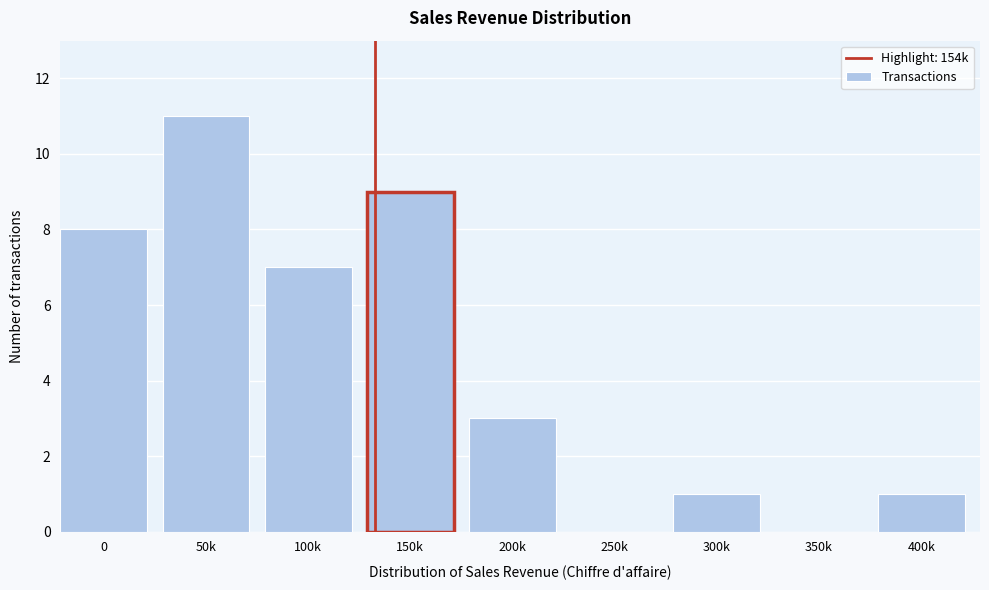

Reading right to left, extract all data points from this chart.

400k=1	350k=0	300k=1	250k=0	200k=3	150k=9	100k=7	50k=11	0=8